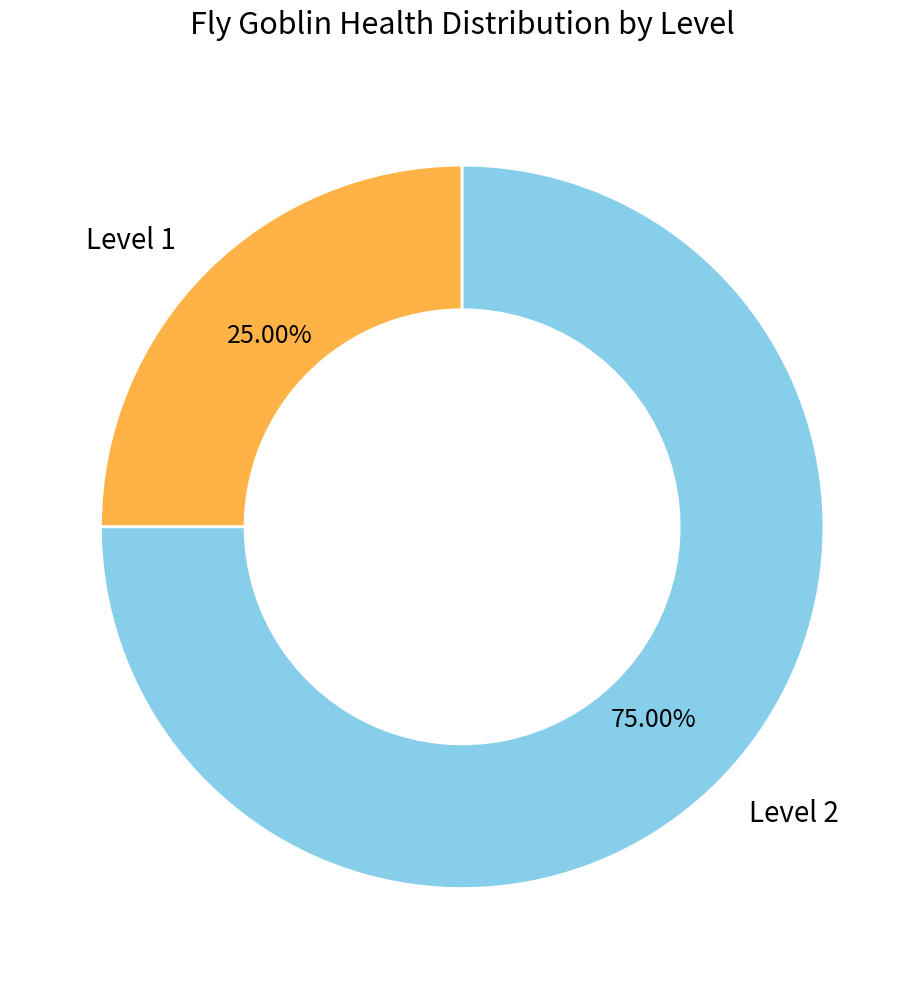

To the nearest percent, what is the difference between the largest and smallest slice percentages?

50%